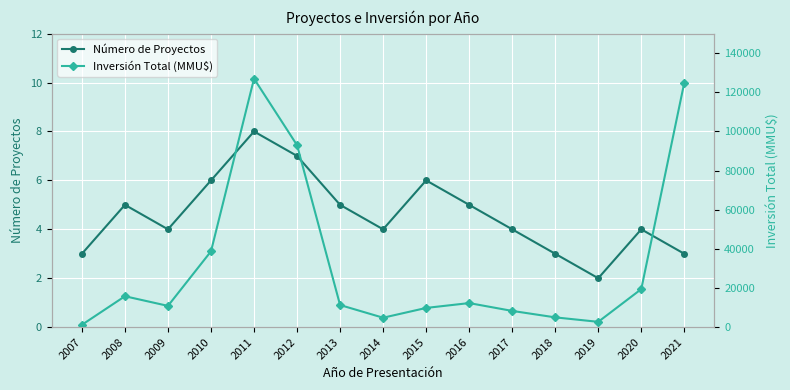

At how many categories does at least one series exceed 94895?

2